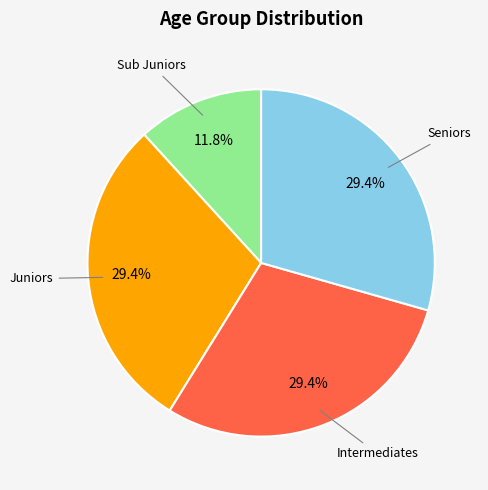

Is there any slice that represents more than half of the pie?

No